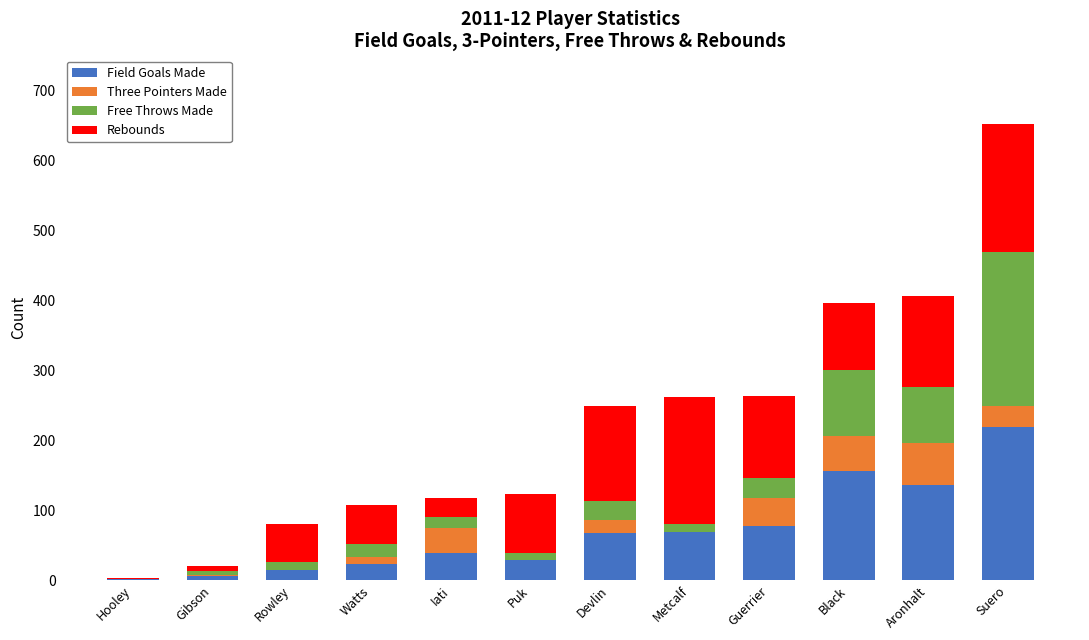

What is the total value across all series at Guerrier?

264